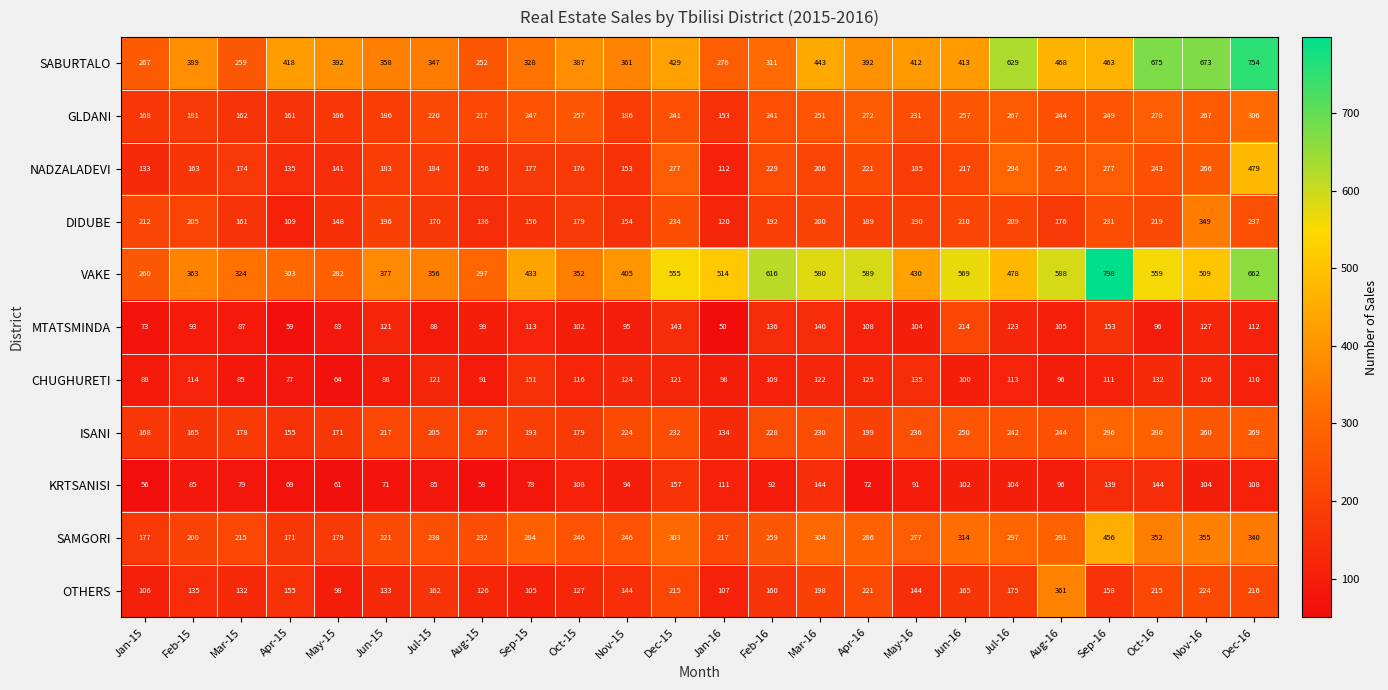

Which series has the largest total across all categories?

VAKE